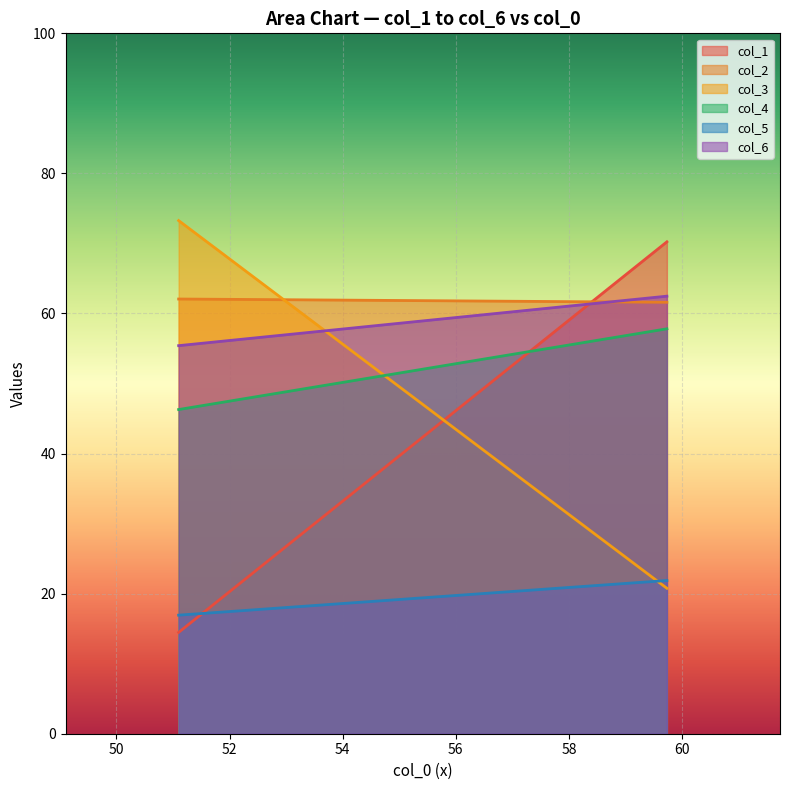

List the series in order of their peak value, highest first.

col_3, col_1, col_6, col_2, col_4, col_5